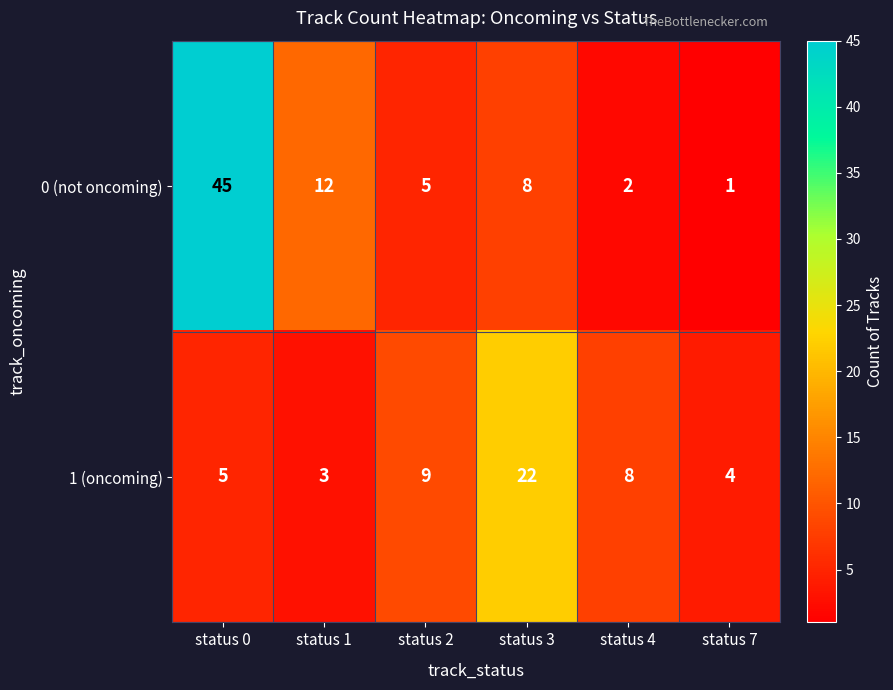

Reading left to right, extract all data points from this chart.

0 (not oncoming): 45	12	5	8	2	1
1 (oncoming): 5	3	9	22	8	4